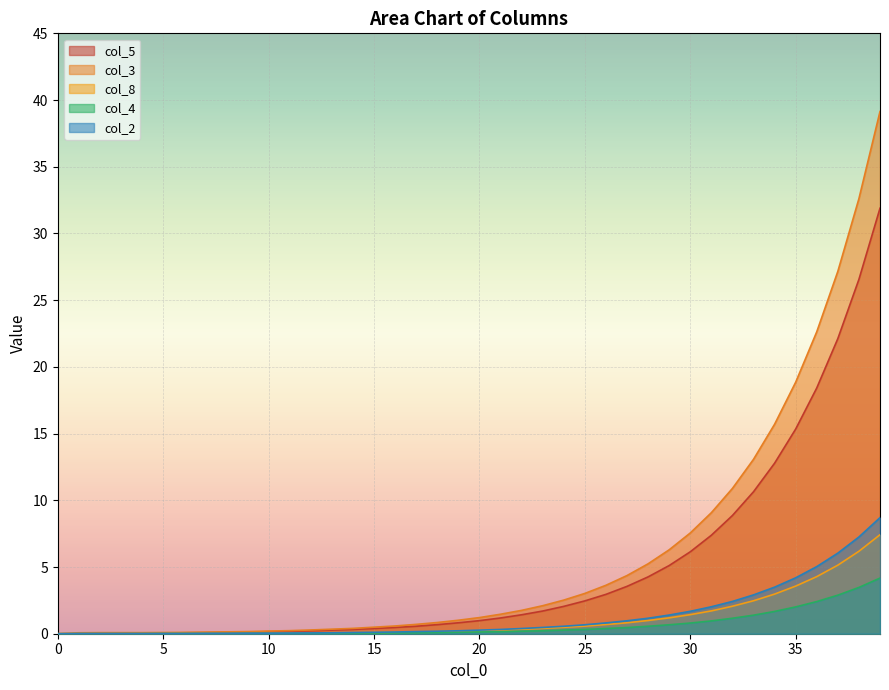

How many lines are shown in the chart?

5